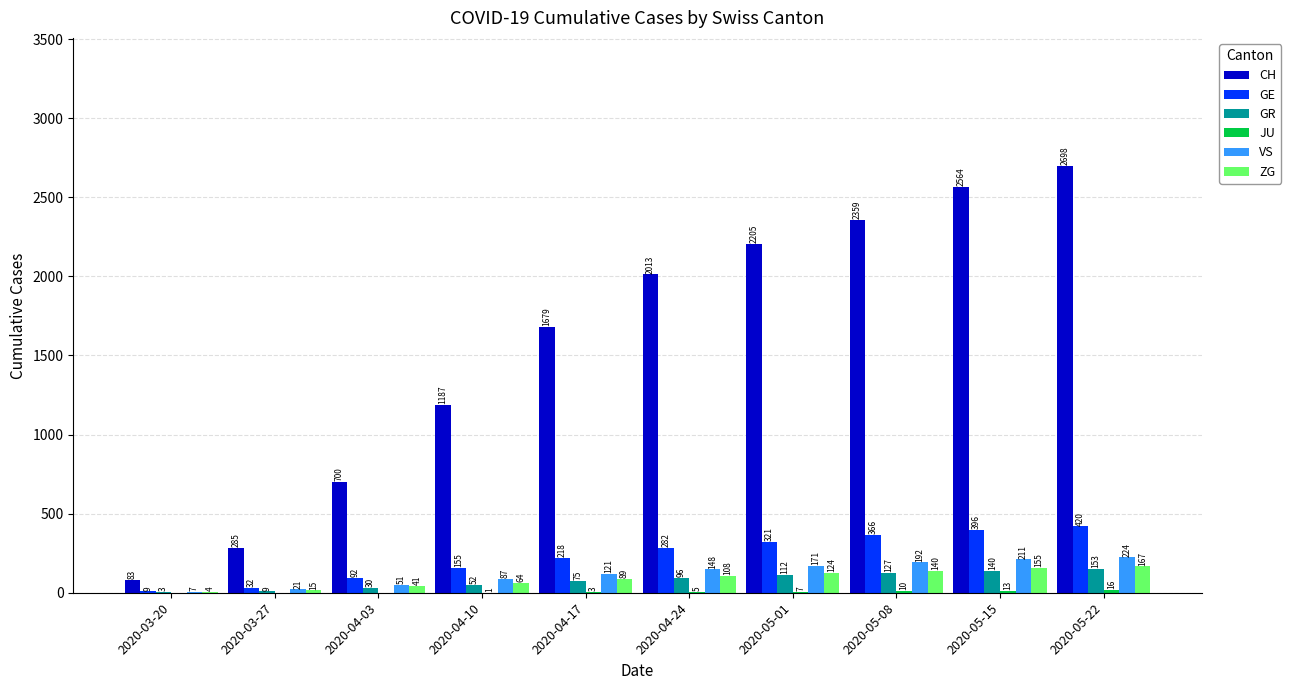

The GE series shows 396 at 2020-05-15. True or false?

True